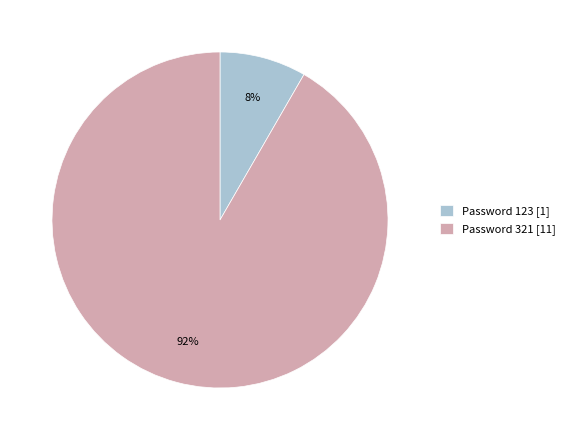

The Password 123 [1] slice represents 8% of the pie. True or false?

True